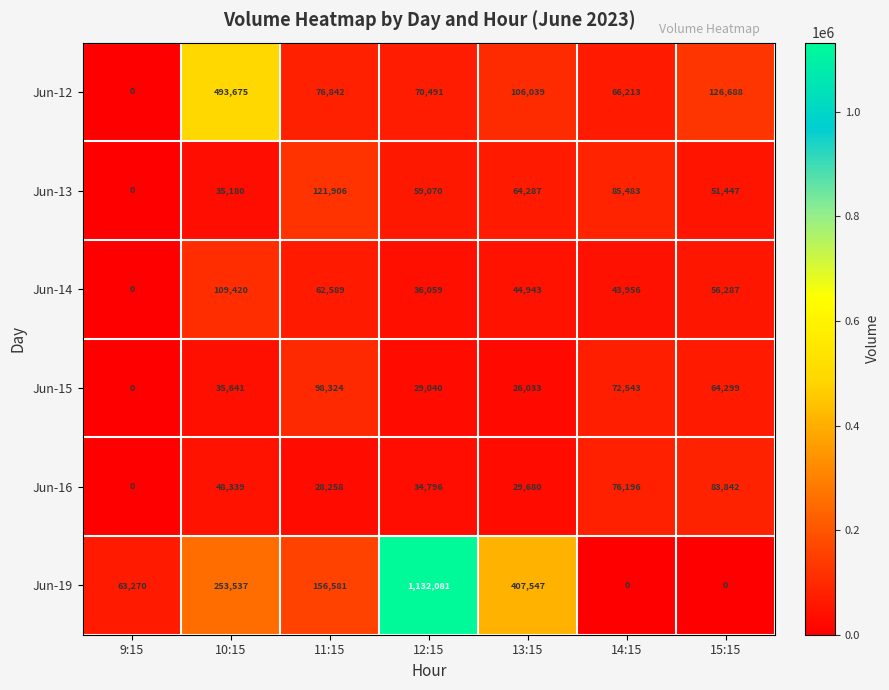

How many positive values does the Jun-16 series have?

6